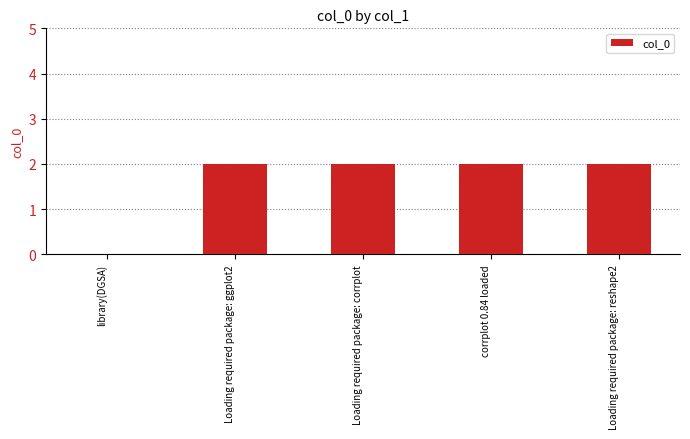

Does the chart contain stacked bars?

No